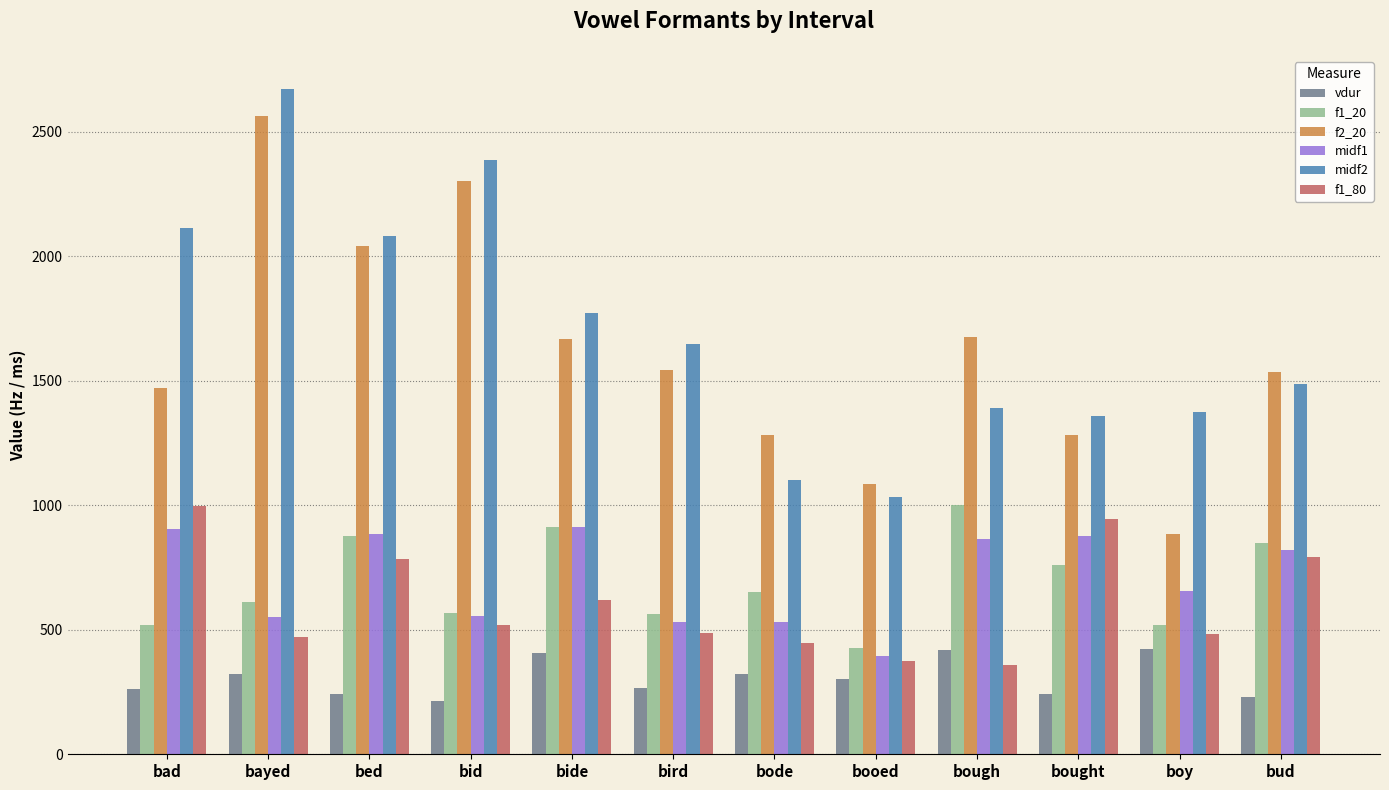

What are all the series names shown in the legend?

vdur, f1_20, f2_20, midf1, midf2, f1_80